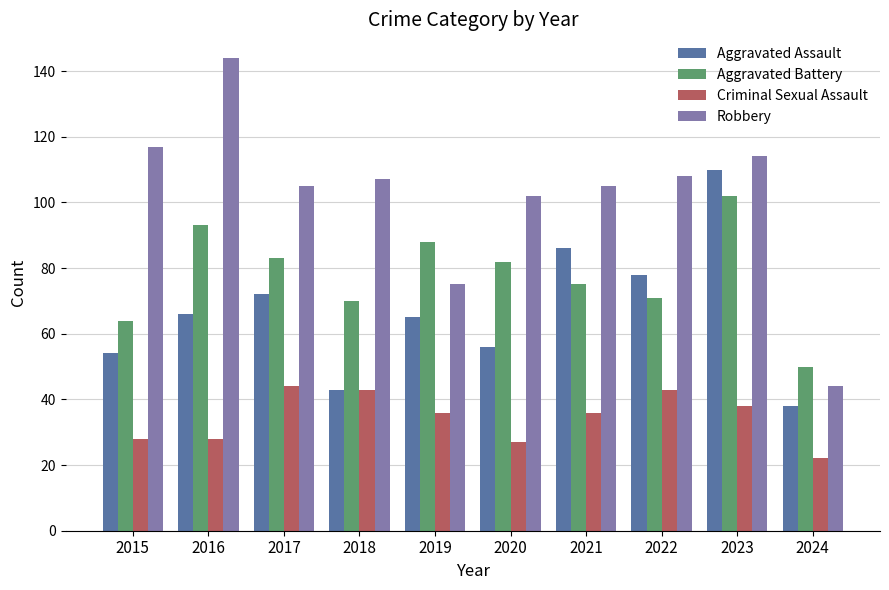

True or false: Robbery has a value of 44 at 2024.

True